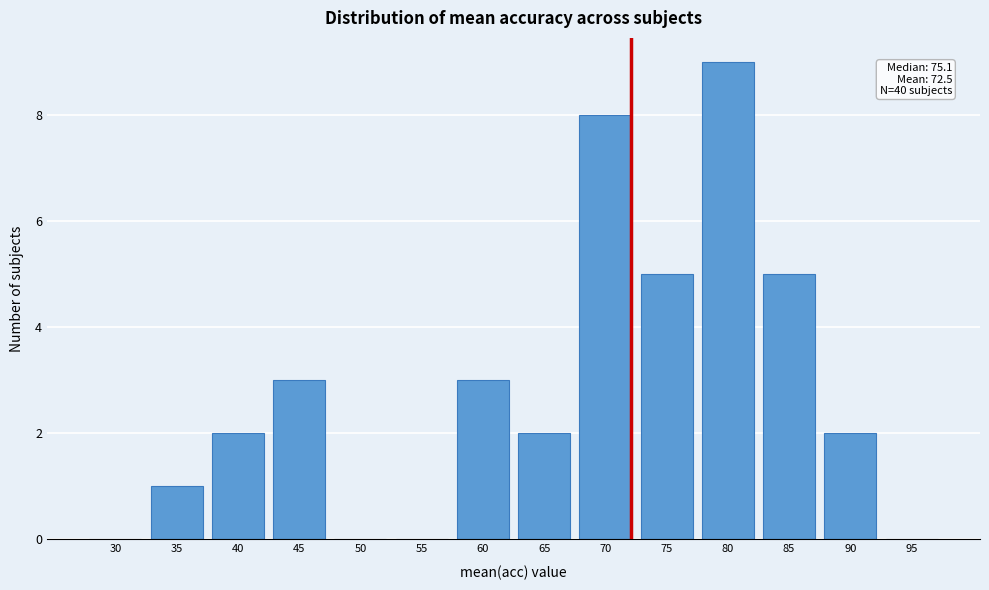

Reading left to right, list all the values displayed in this chart.

30=0	35=1	40=2	45=3	50=0	55=0	60=3	65=2	70=8	75=5	80=9	85=5	90=2	95=0